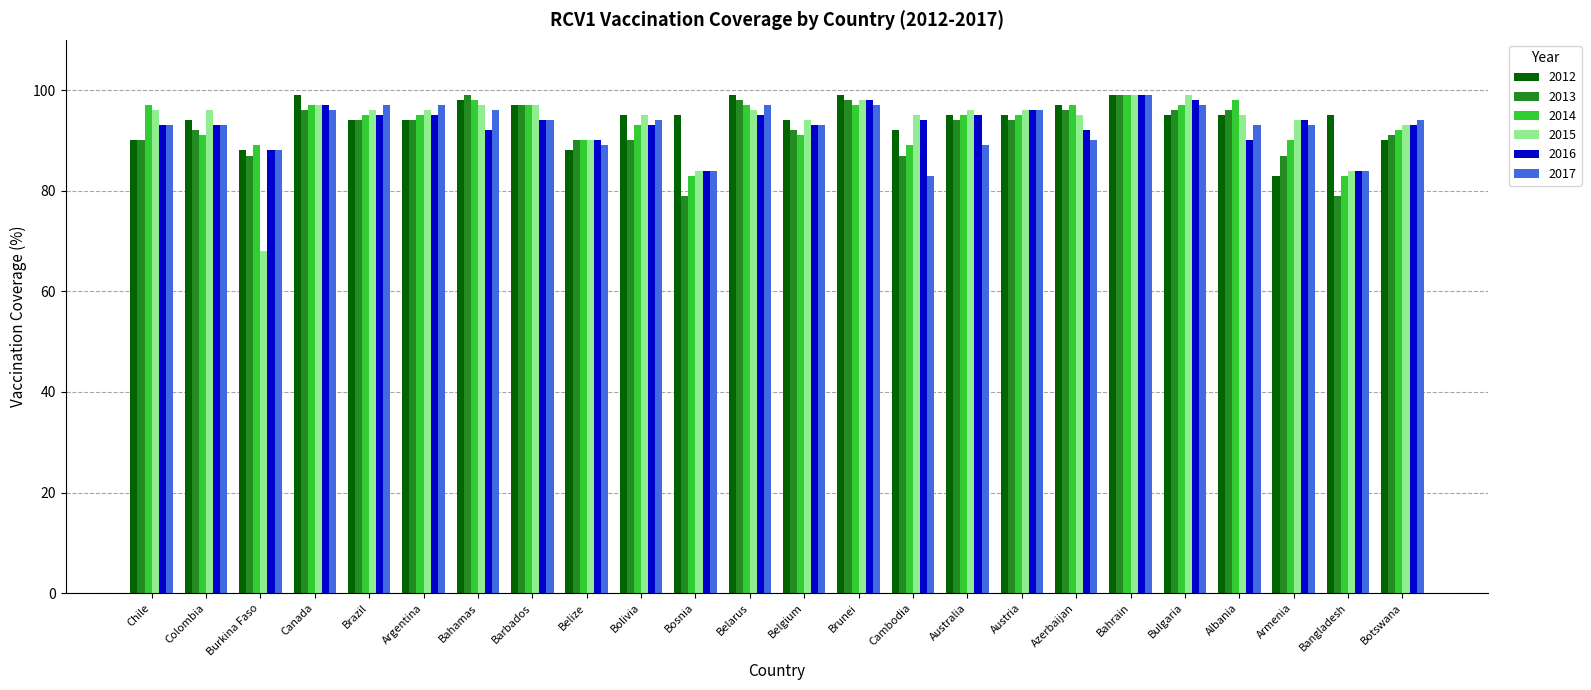

Are the bars horizontal?

No